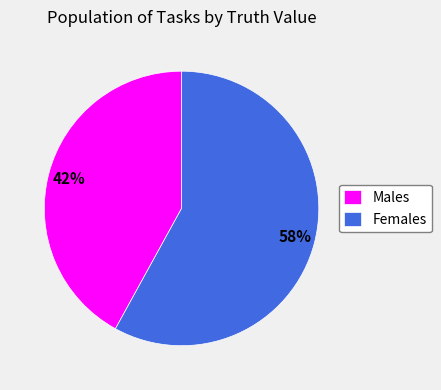

Do Males and Females together represent more than half of the pie?

Yes